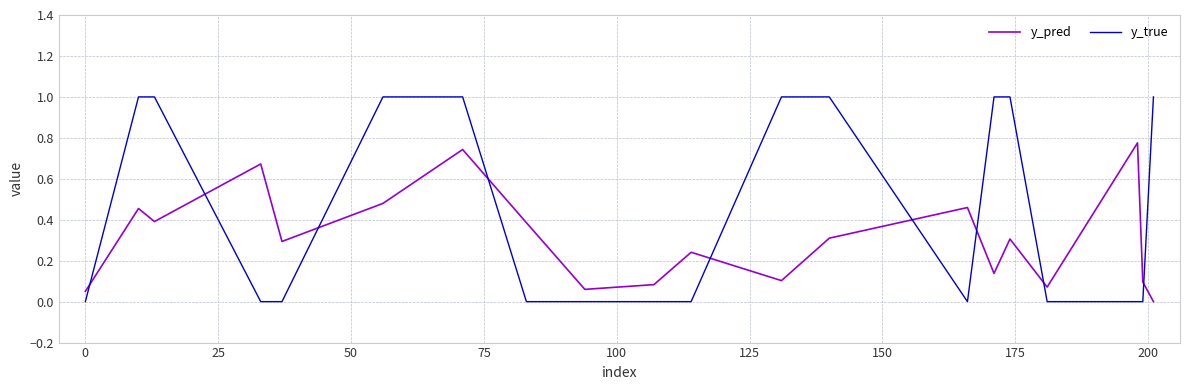

What is the difference between the maximum and minimum values in the y_true series?

1.0